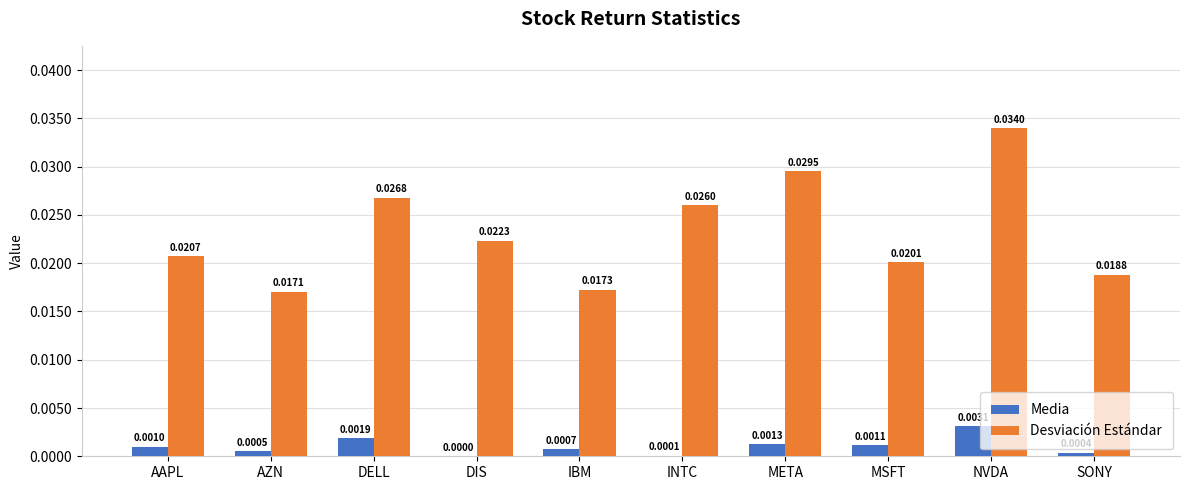

How many groups of bars are there?

10